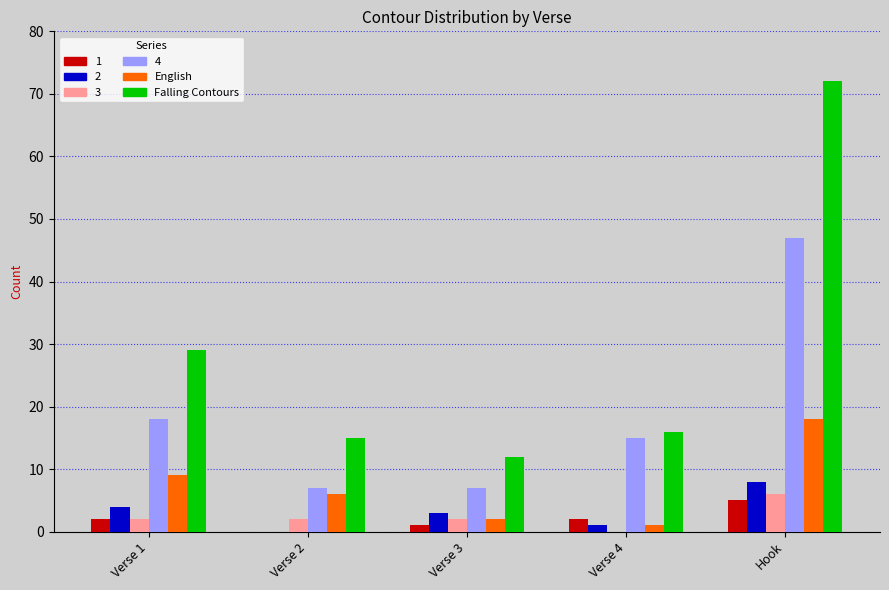

The 4 series shows 15 at Verse 4. True or false?

True